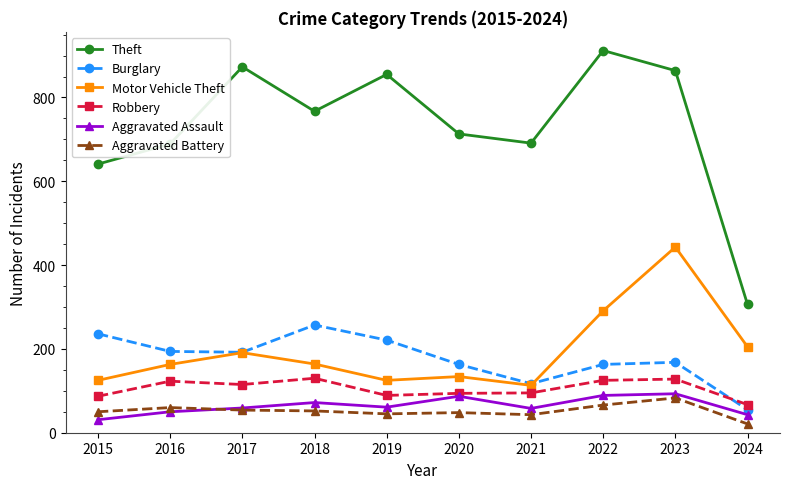

What are all the series names shown in the legend?

Theft, Burglary, Motor Vehicle Theft, Robbery, Aggravated Assault, Aggravated Battery